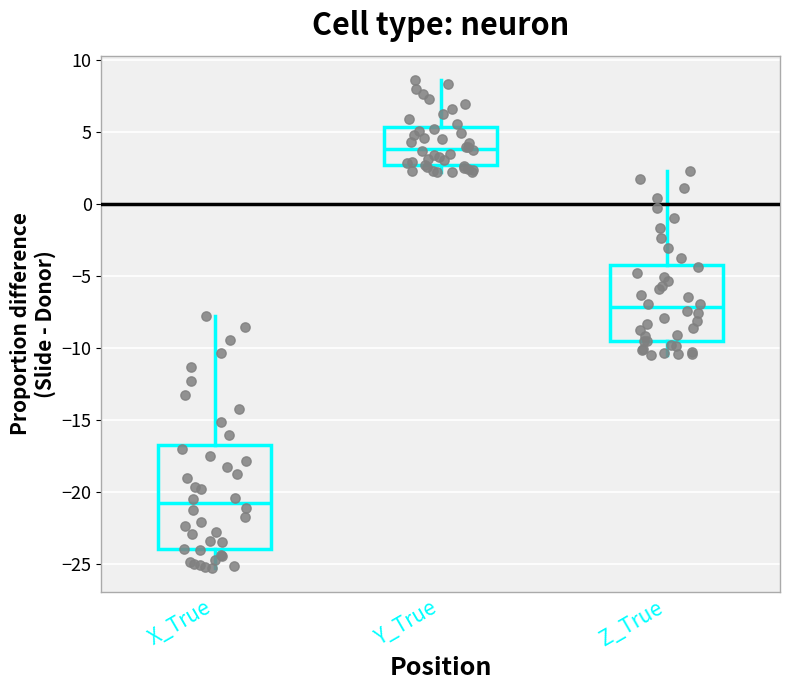

Where does the median line of the box for Y_True sit on the y-axis? The values are not printed on the chart, so give them approximately, as read against the axis.

4.0